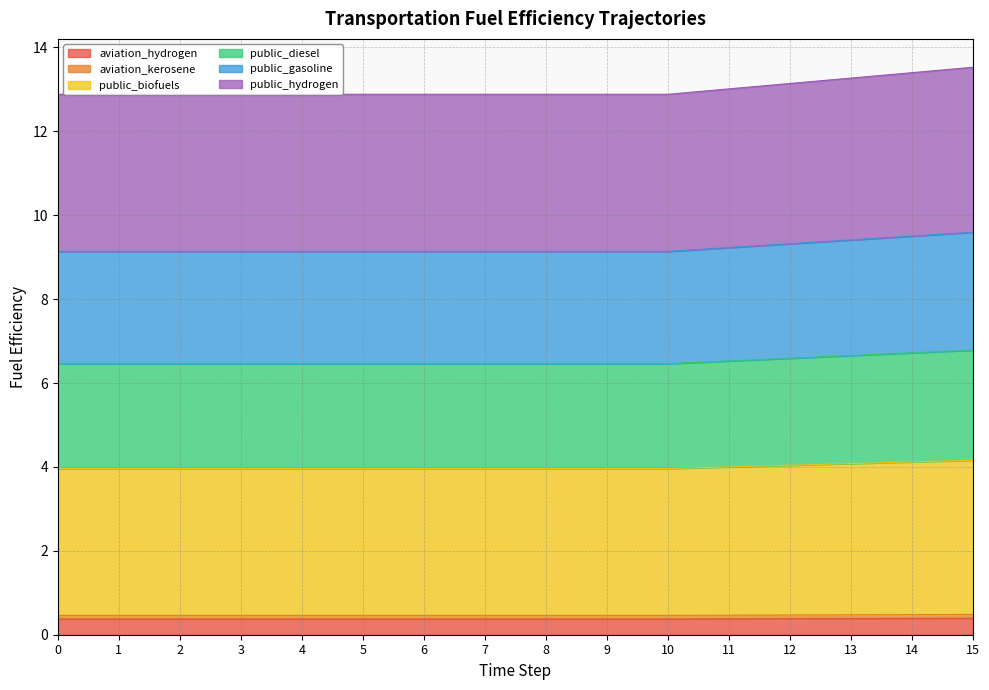

Is the value of public_biofuels at 2 greater than the value of aviation_kerosene at 14?

Yes